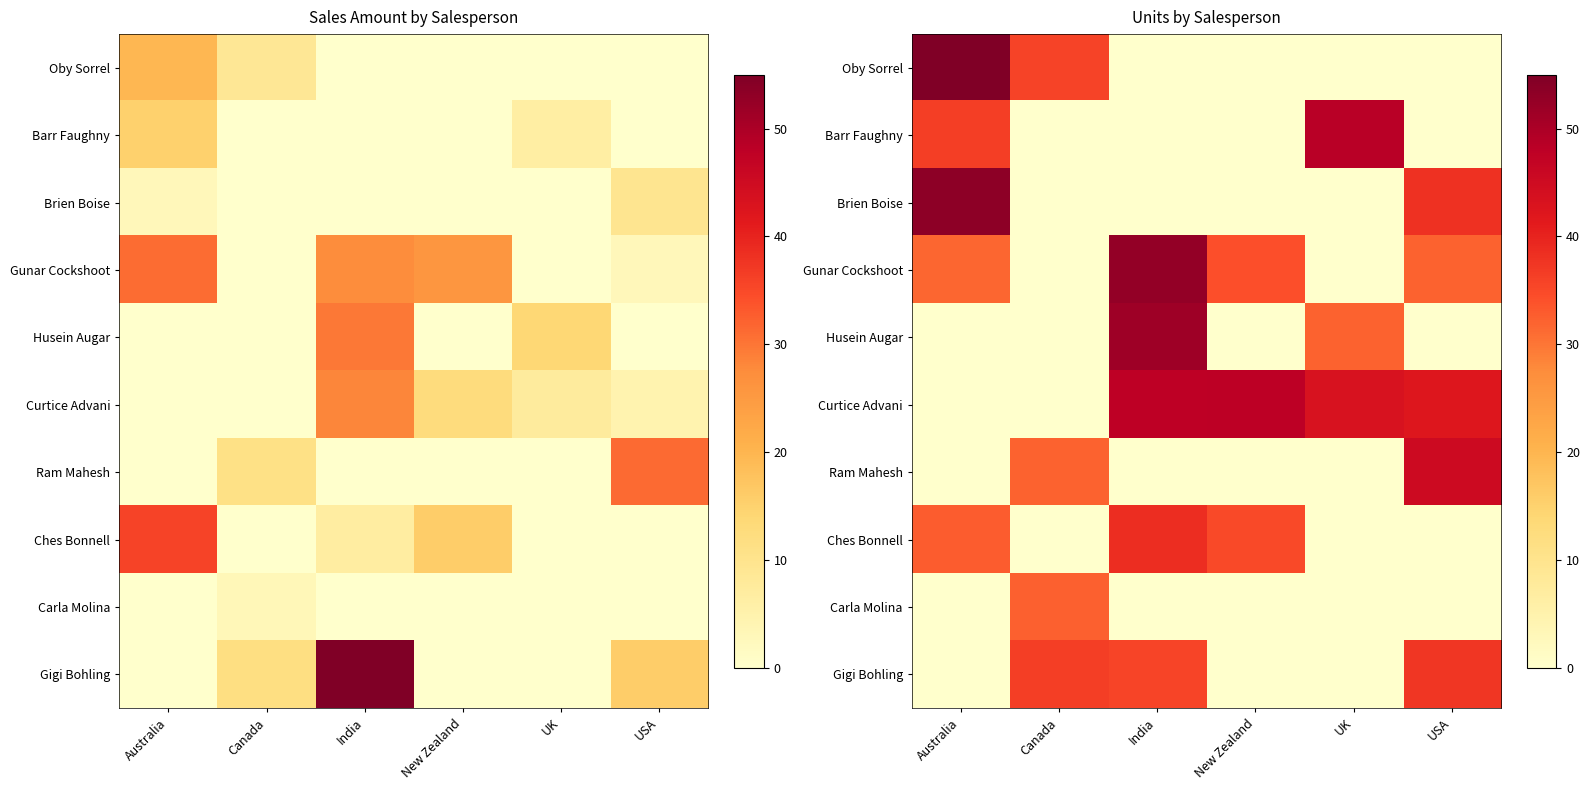

At which category is the sum across all series the highest?

India